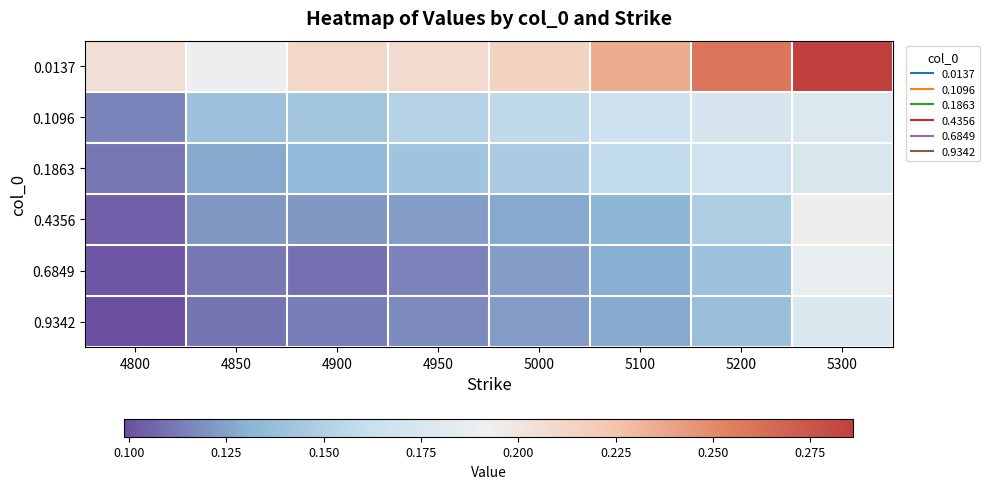

Rank the series by their maximum value, from lowest to highest.

0.1863, 0.9342, 0.1096, 0.6849, 0.4356, 0.0137